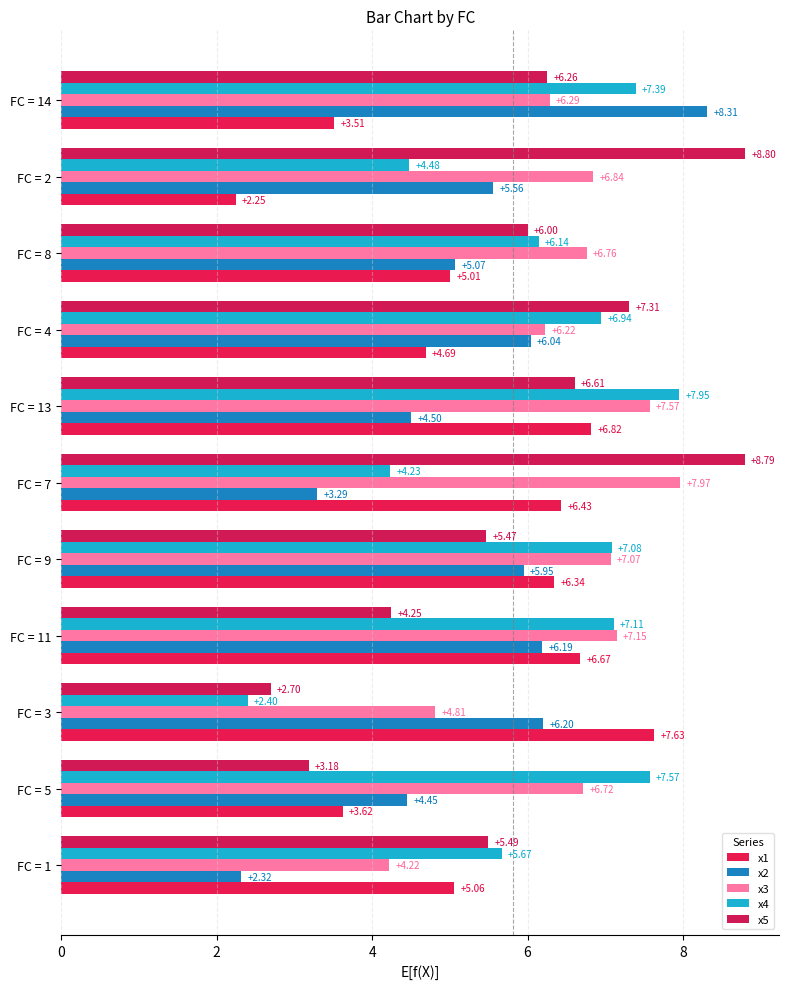

Which series has the largest total across all categories?

x3